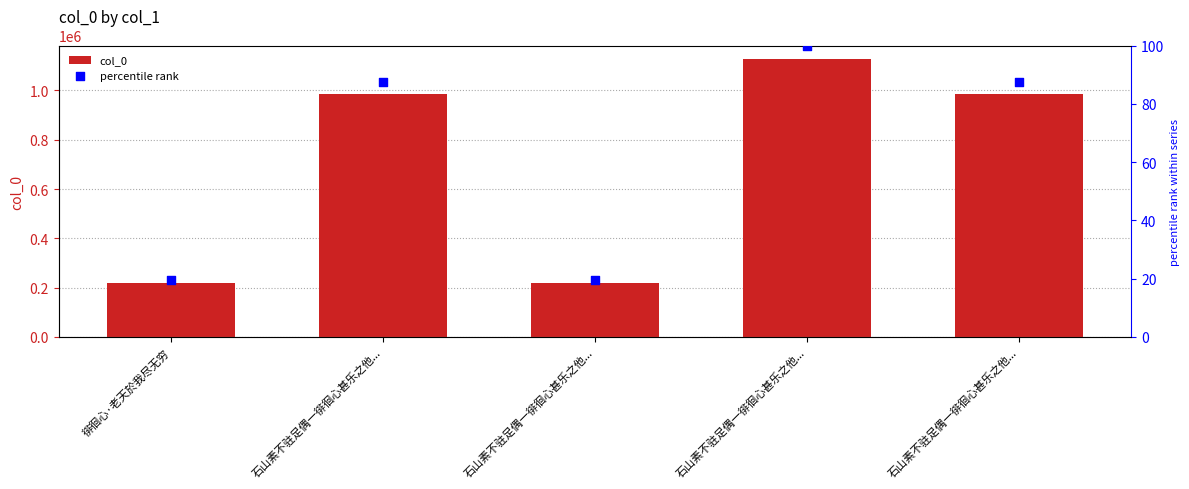

At how many categories does at least one series exceed 528420?

3